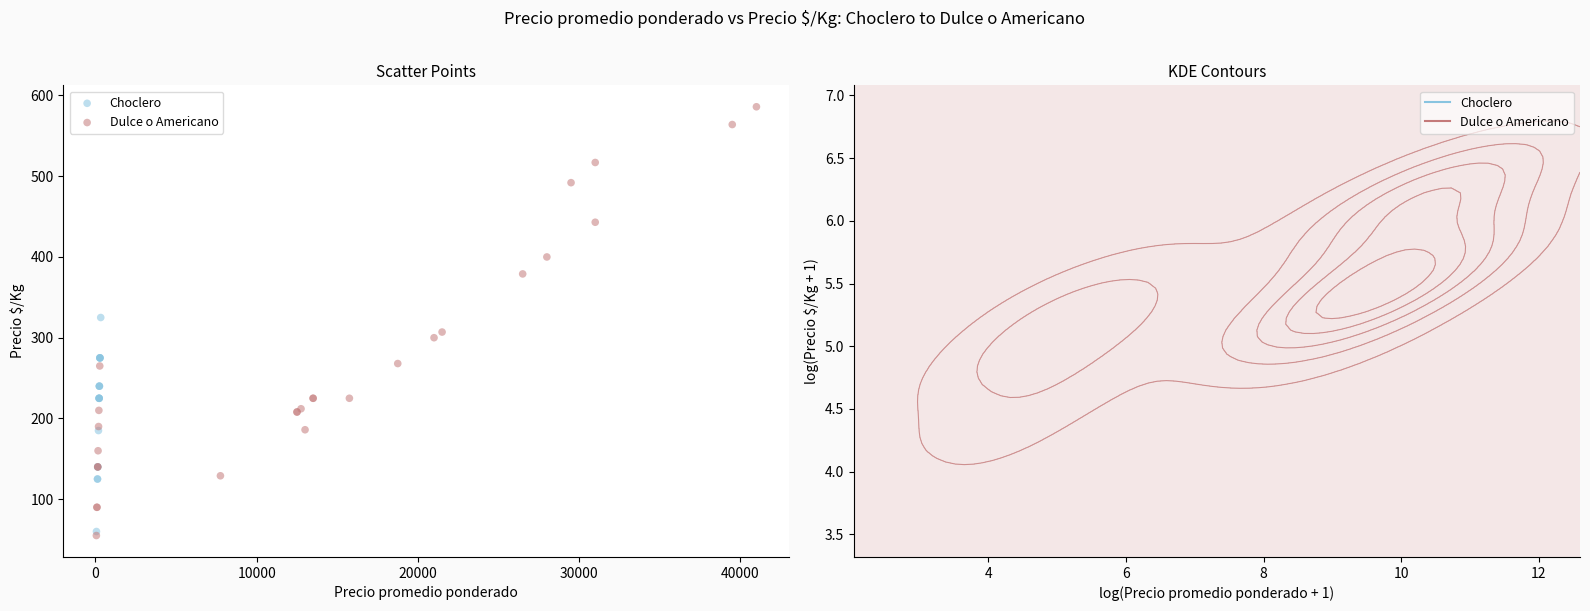

Which series contains the highest Y value?

Dulce o Americano